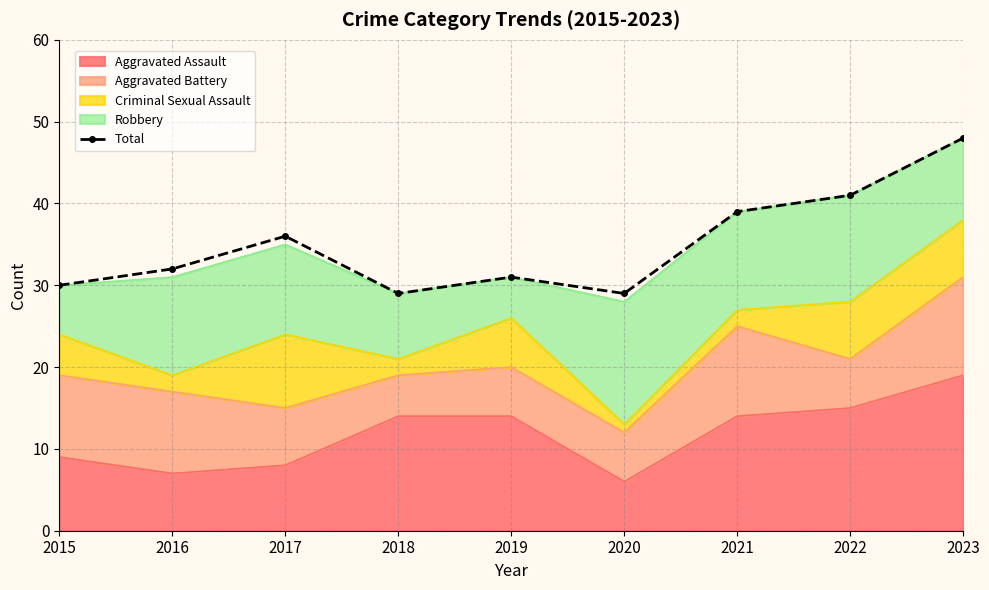

True or false: there are more than 1 points higher than both neighbors.

True